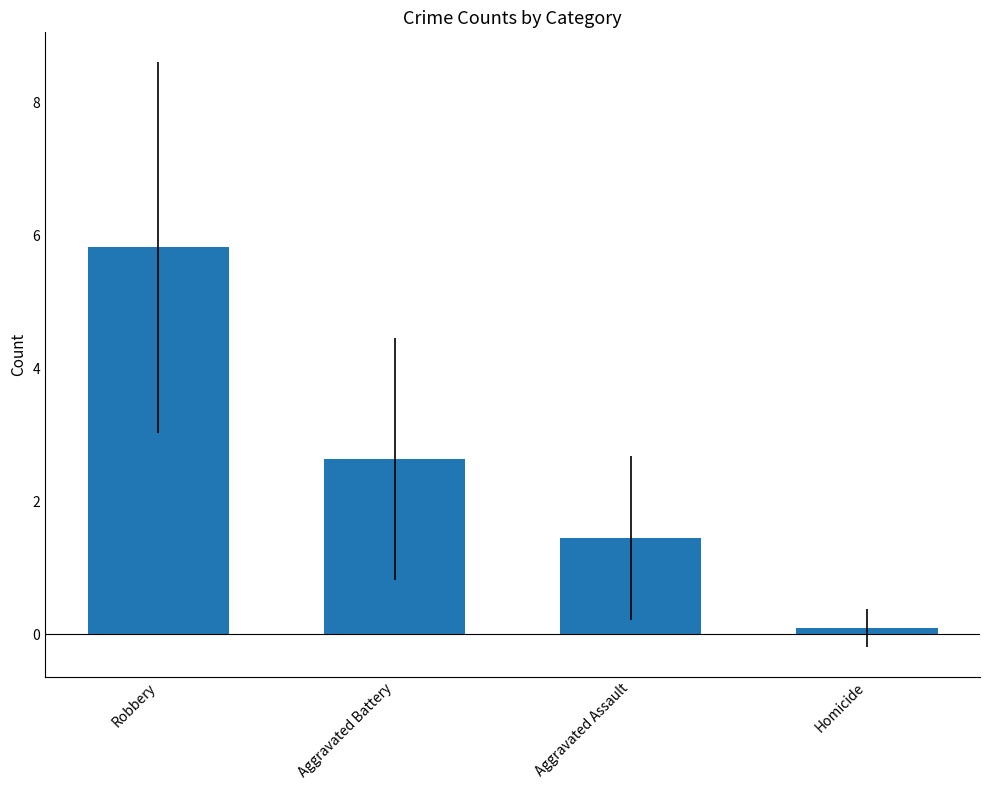

Count the number of data series in this chart.

1